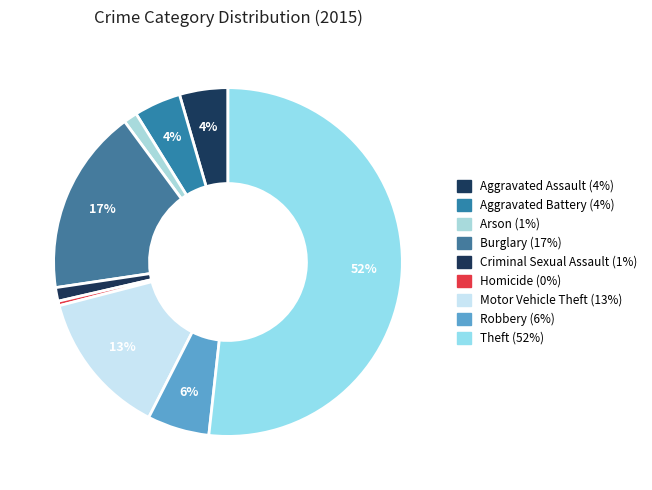

Approximately how many times larger is the value at Aggravated Assault compared to Motor Vehicle Theft?

0.3